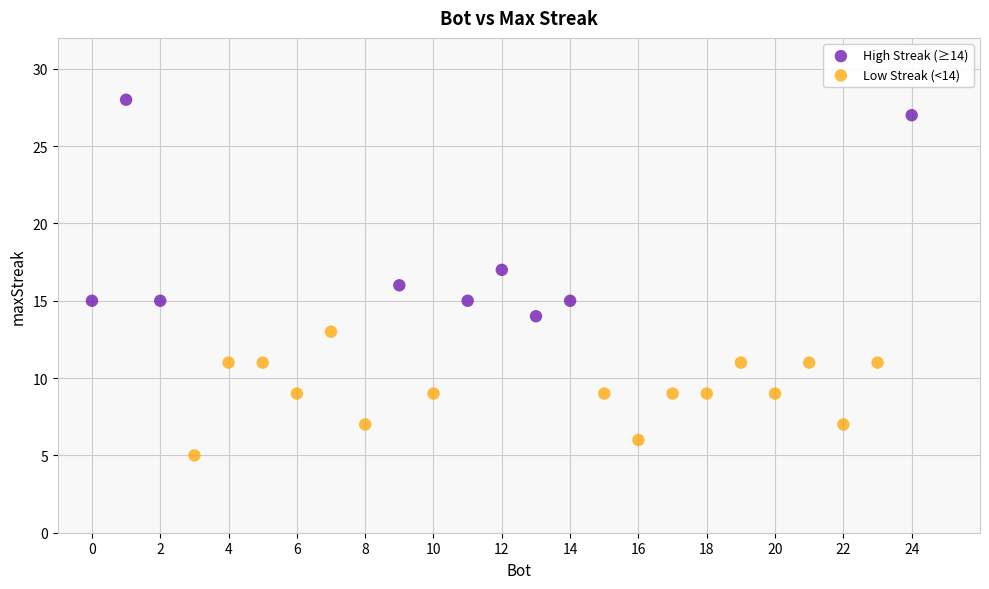

Which series contains the lowest Y value?

Low Streak (<14)